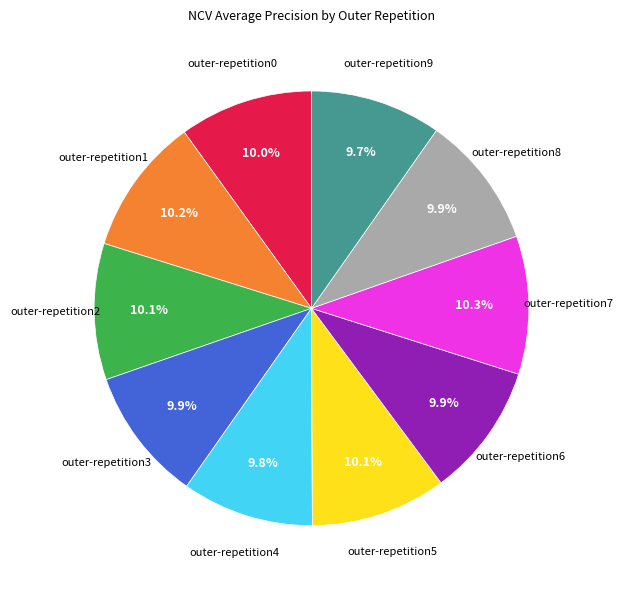

Is there any slice that represents more than half of the pie?

No